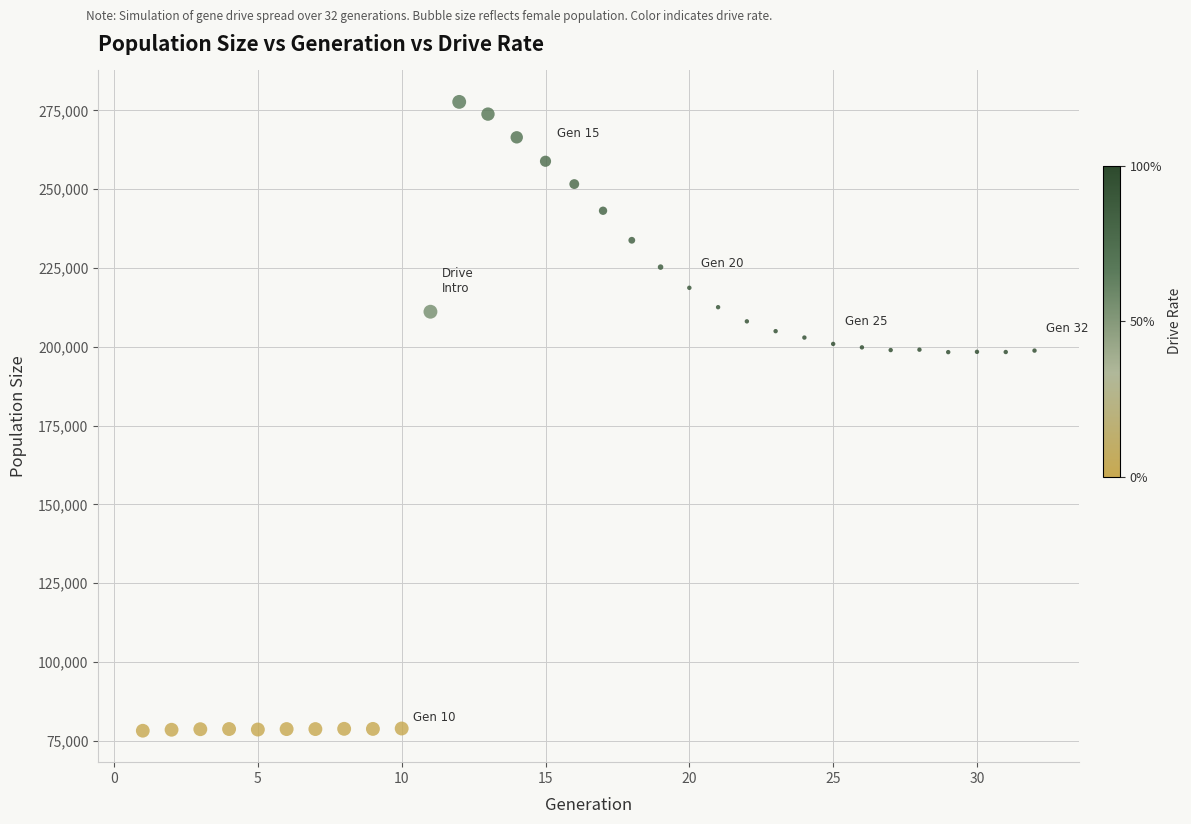

What is the range of Y values (max minus min)?

199487